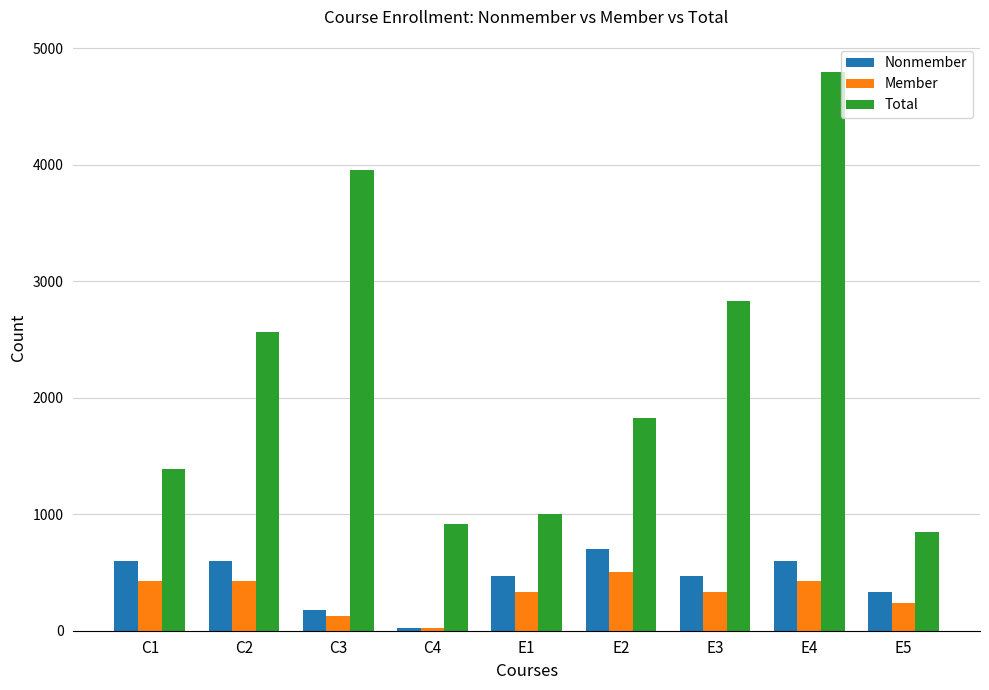

Reading left to right, list all the values displayed in this chart.

Nonmember: 595	595	175	25	470	700	470	595	330
Member: 425	425	125	25	335	500	335	425	235
Total: 1390	2565	3955	915	1000	1830	2830	4800	845